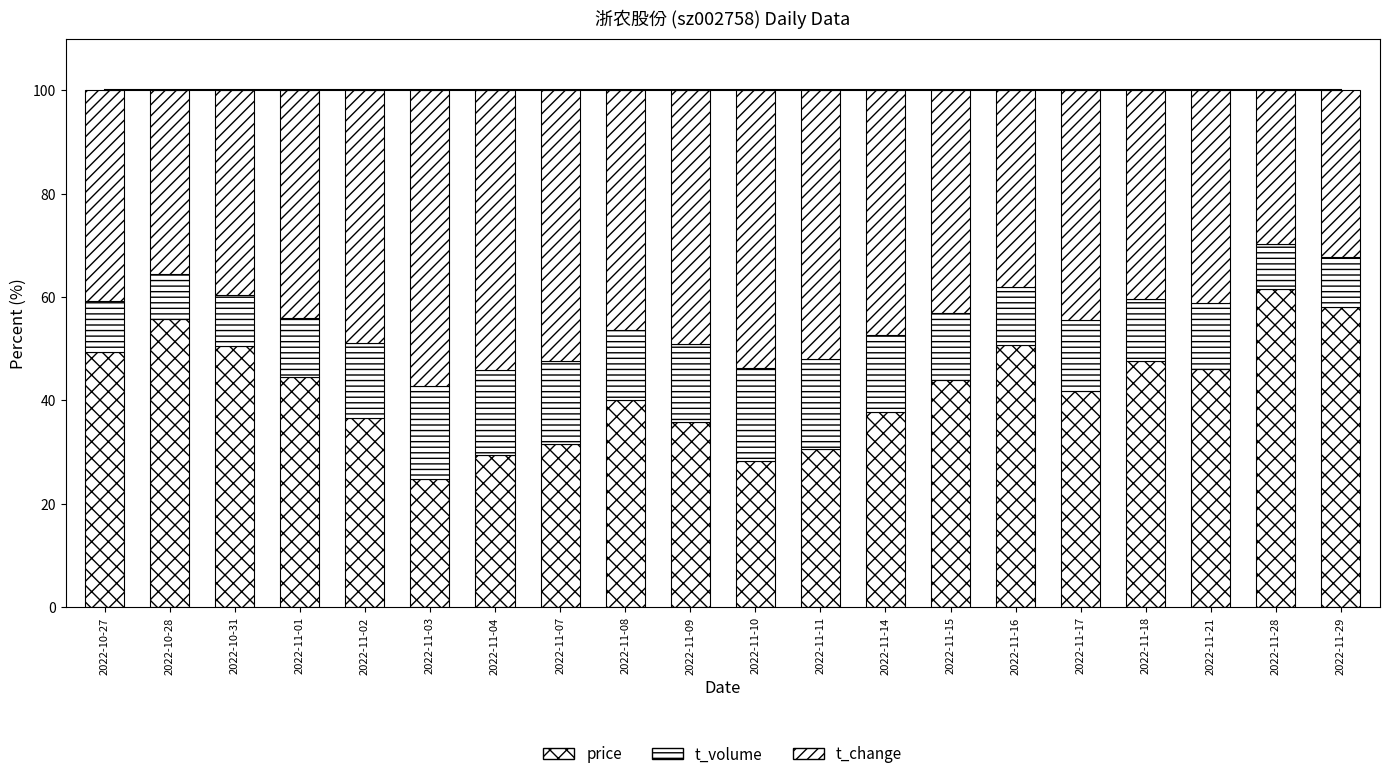

What is the label of the 3rd bar from the right?

2022-11-21